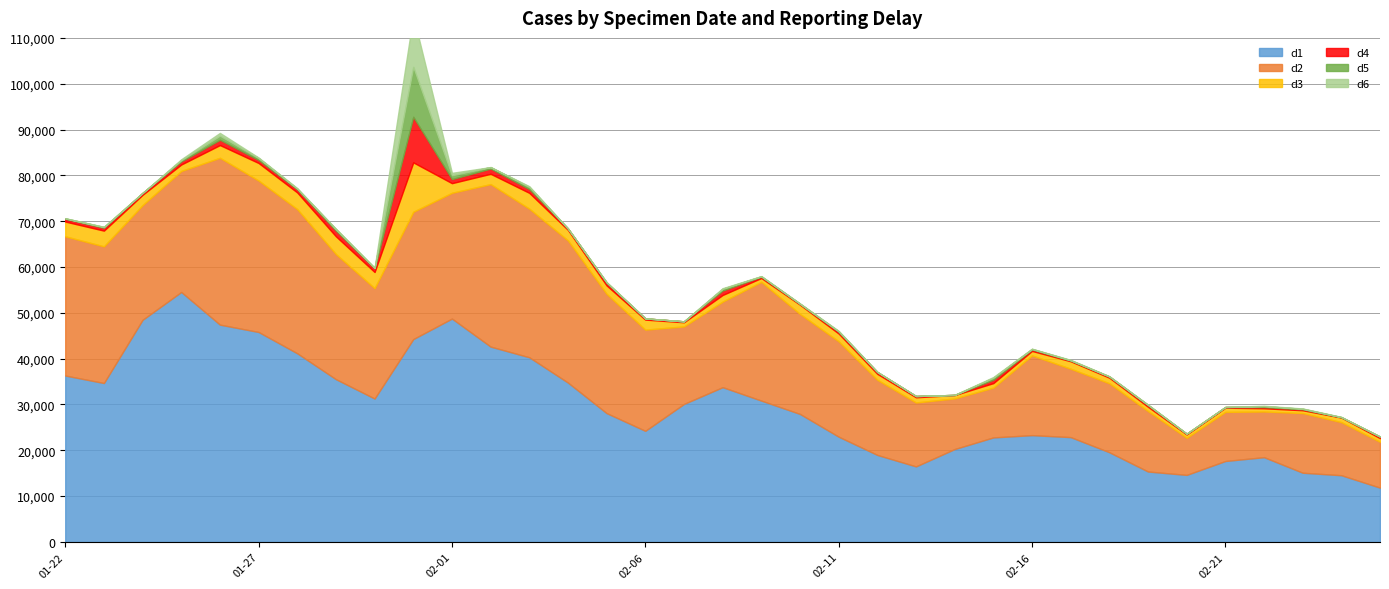

What is the sum of the d5 values at 2022-02-11 and 2022-02-02?

404